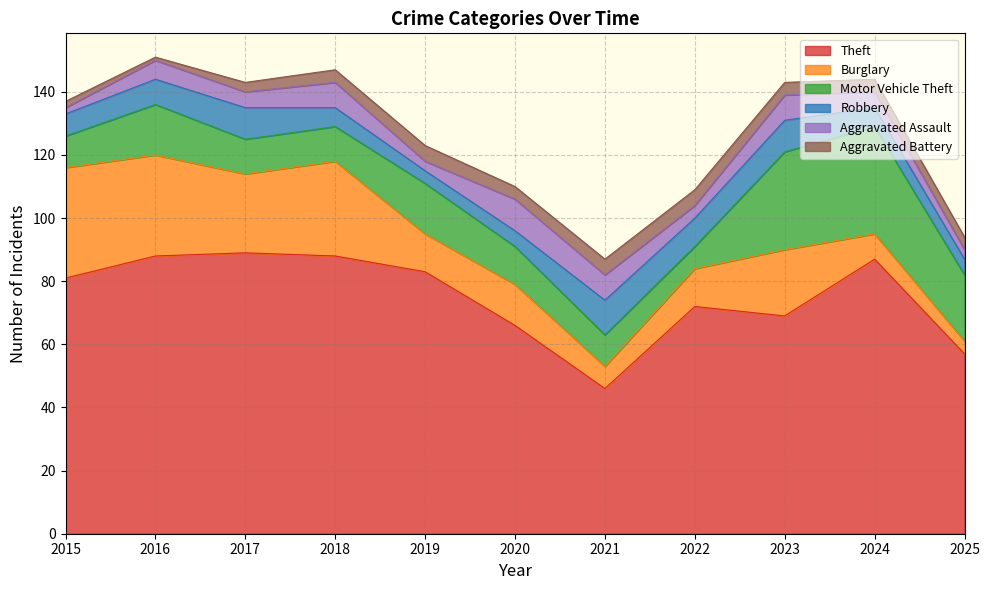

What is the approximate value of Burglary at 2015?

35